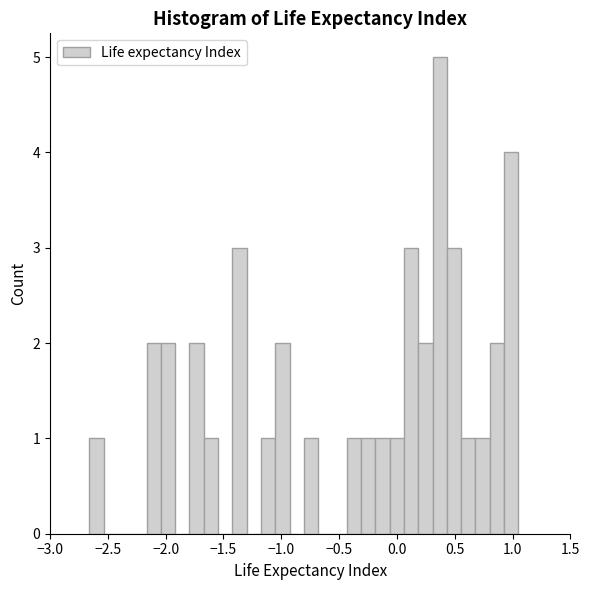

Around what value on the x-axis is the tallest bar? Give the approximate position of its centre, as read against the axis.

0.35